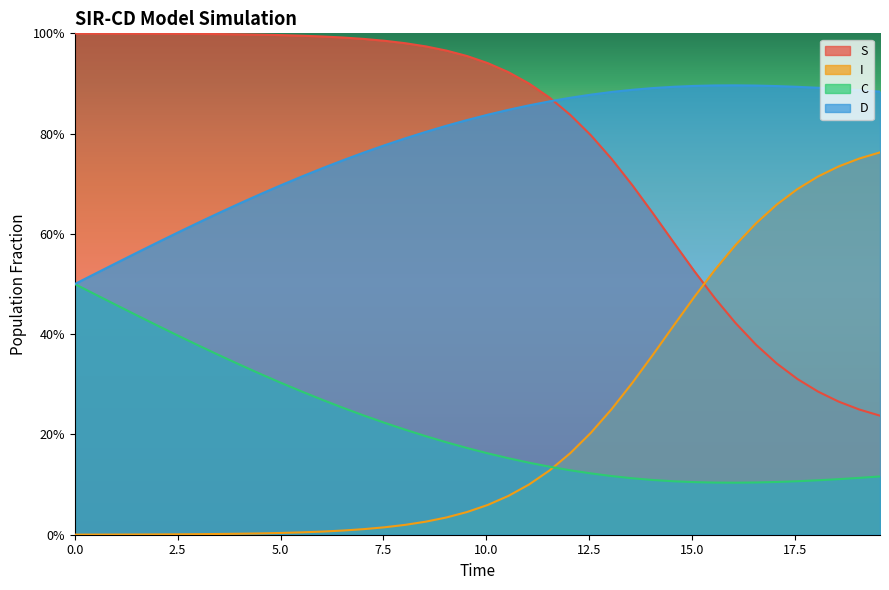

Which series has the largest range (max minus min)?

I